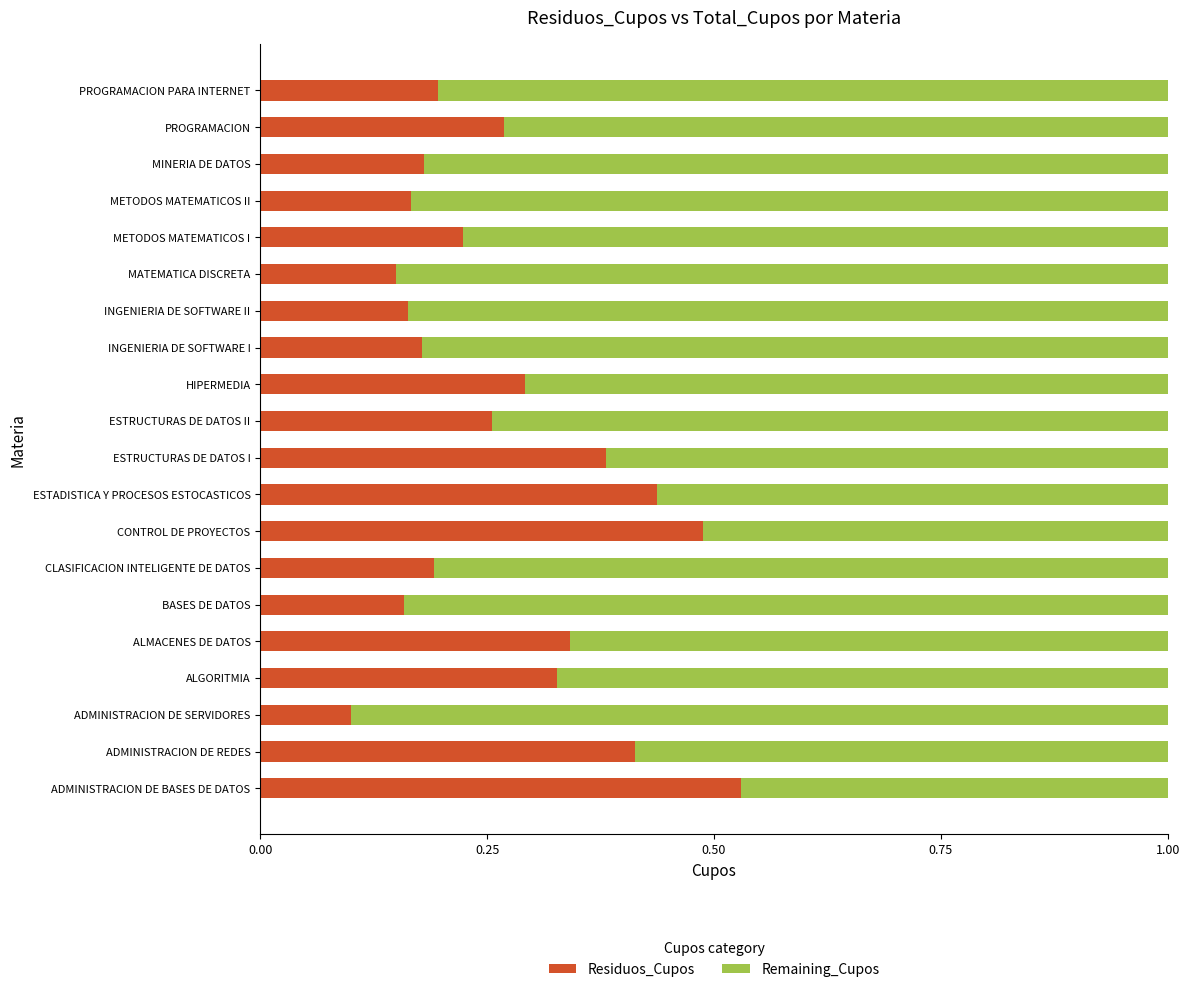

Which category has the highest value in the Residuos_Cupos series?

ADMINISTRACION DE BASES DE DATOS